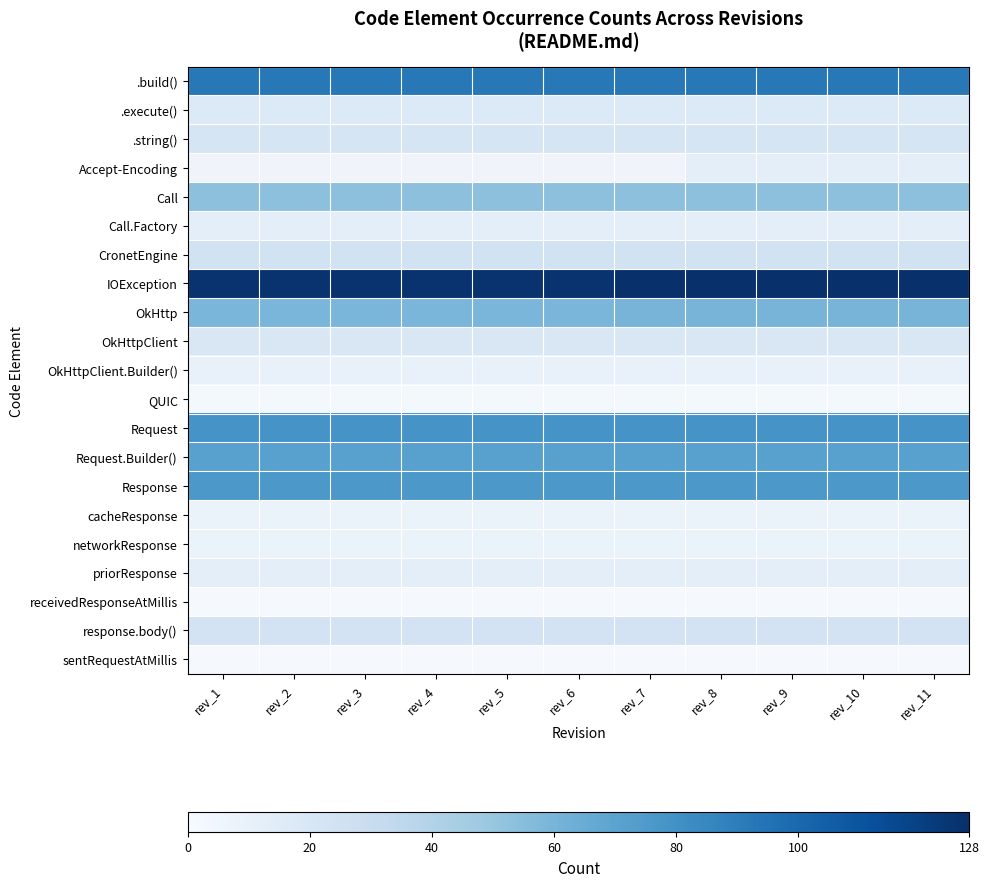

Is it true that priorResponse equals 17.0 at rev_4?

False